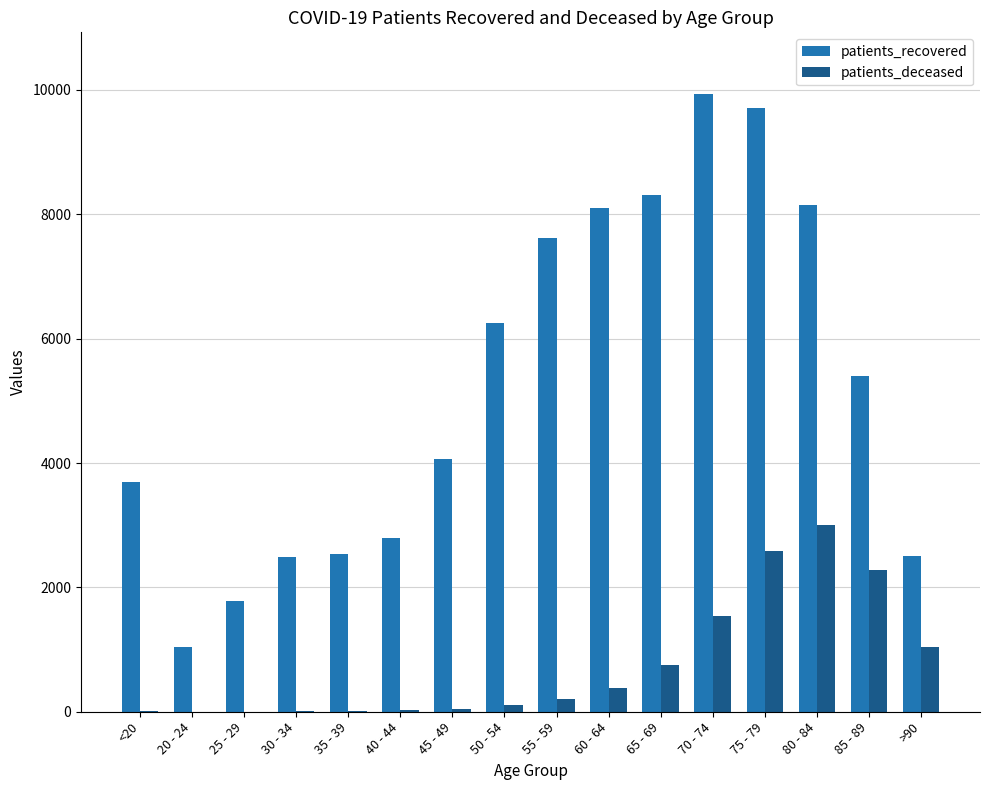

Between 35 - 39 and 65 - 69, which series saw the biggest shift?

patients_recovered